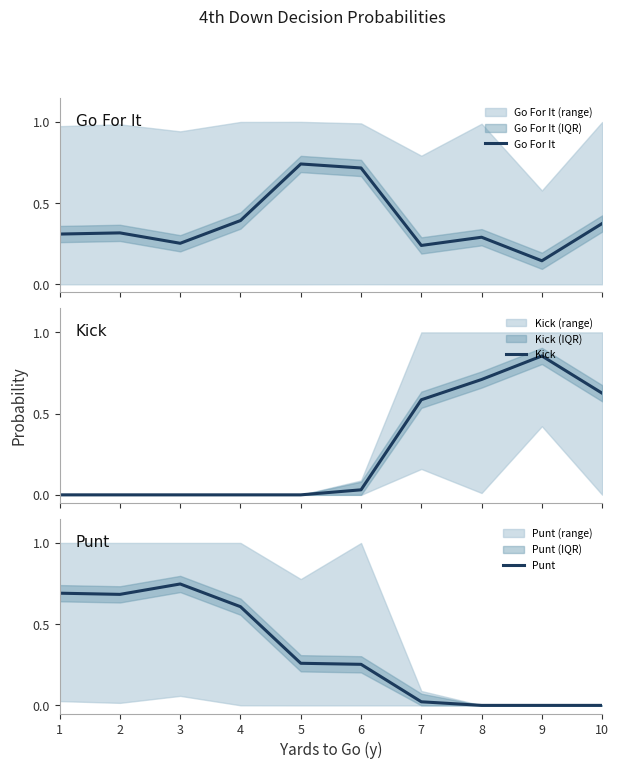

What are all the series names shown in the legend?

Go For It, Kick, Punt